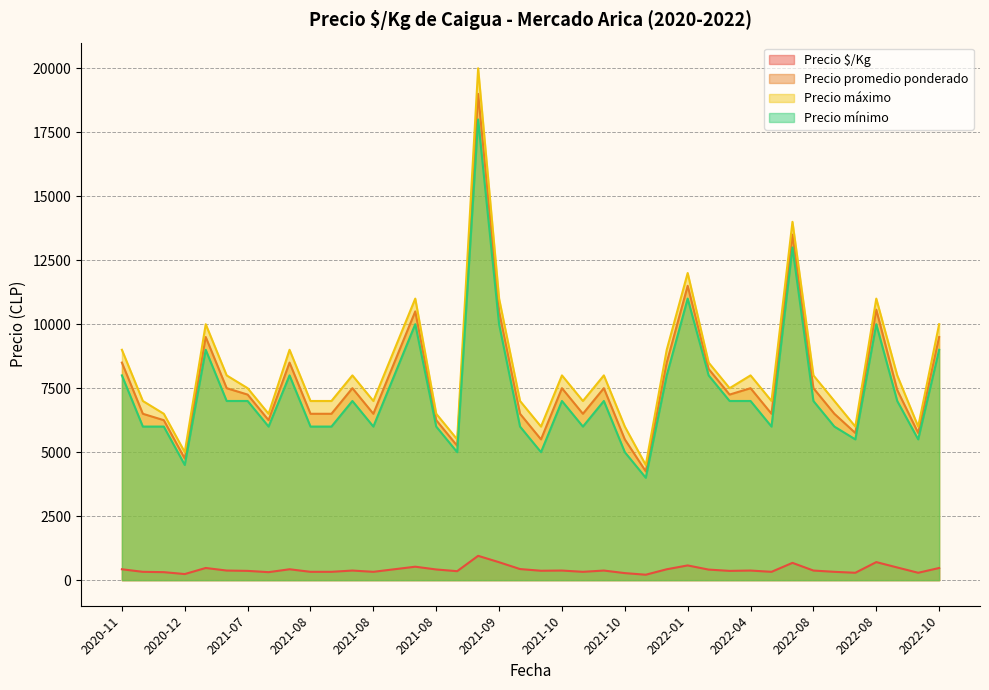

Which has a higher value, 2020-11 or 2021-11?

2020-11